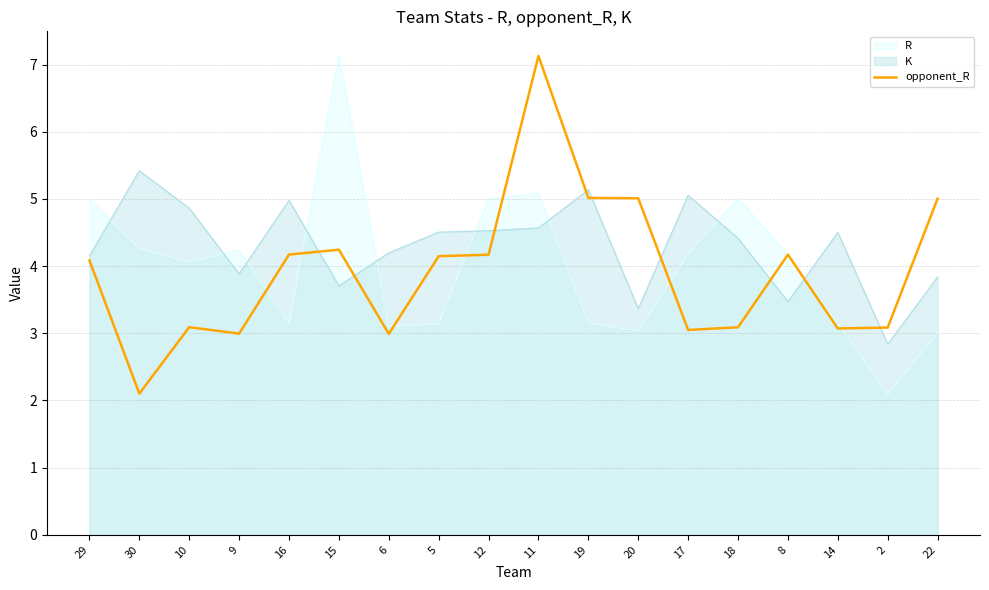

What is the average value?

3.9